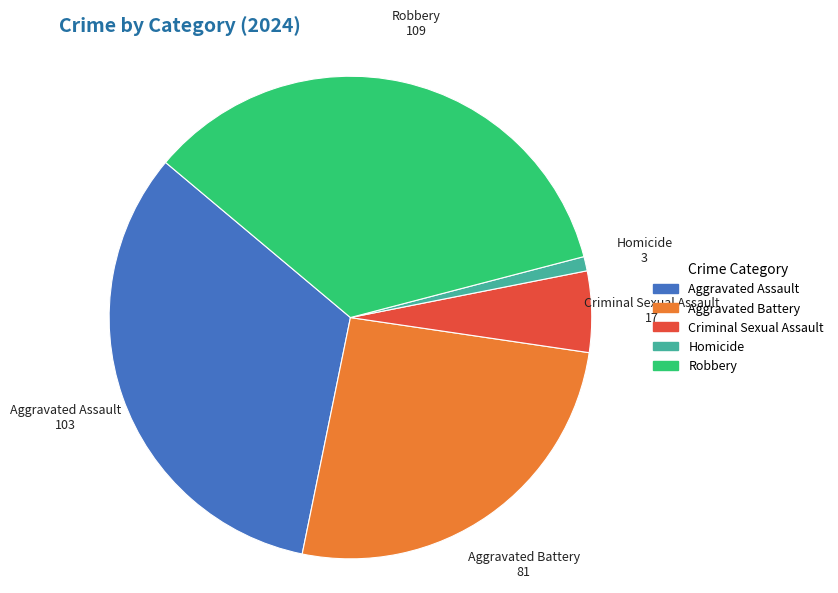

Which slice is the smallest?

Homicide